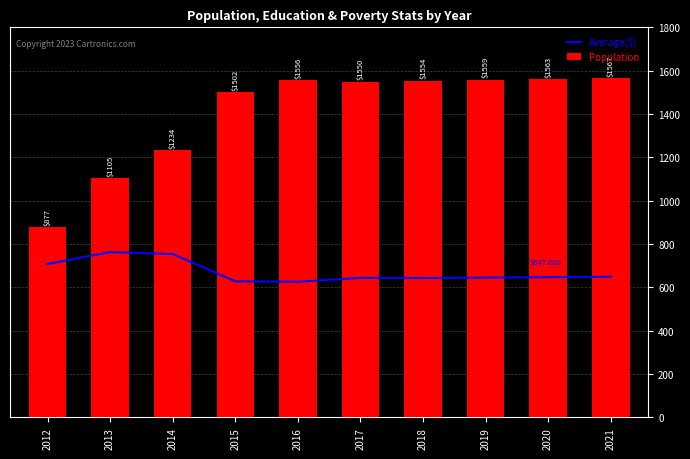

What is the sum of the Population values at 2015 and 2012?

2379